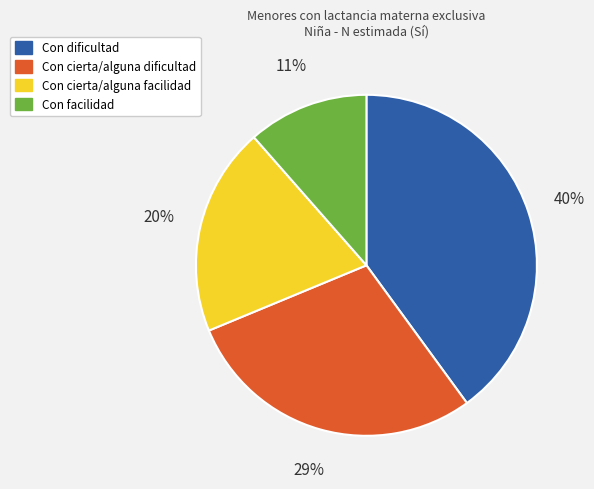

Rank the categories by value from lowest to highest.

Con facilidad, Con cierta/alguna facilidad, Con cierta/alguna dificultad, Con dificultad